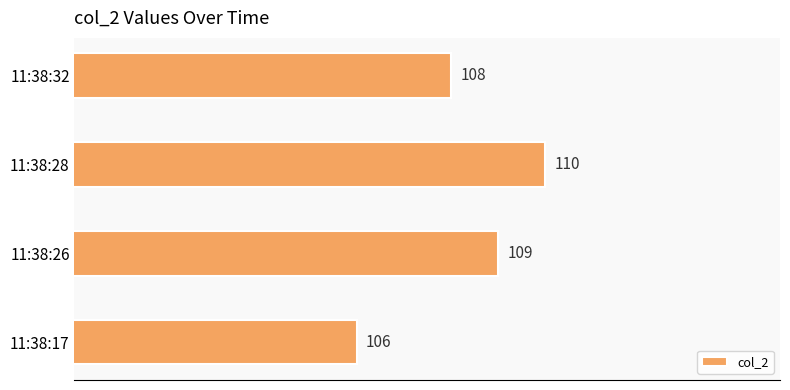

Which label corresponds to the largest value in the chart?

11:38:28